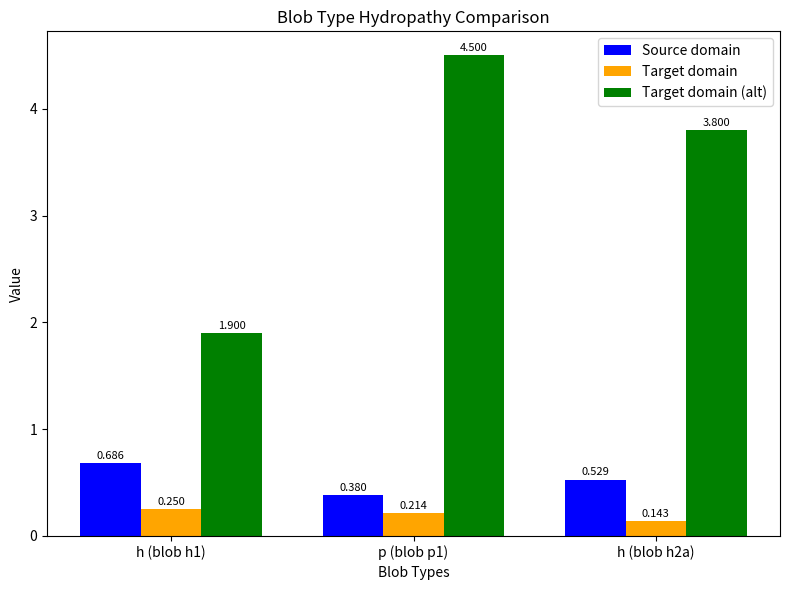

Which series has the largest total across all categories?

Target domain (alt)